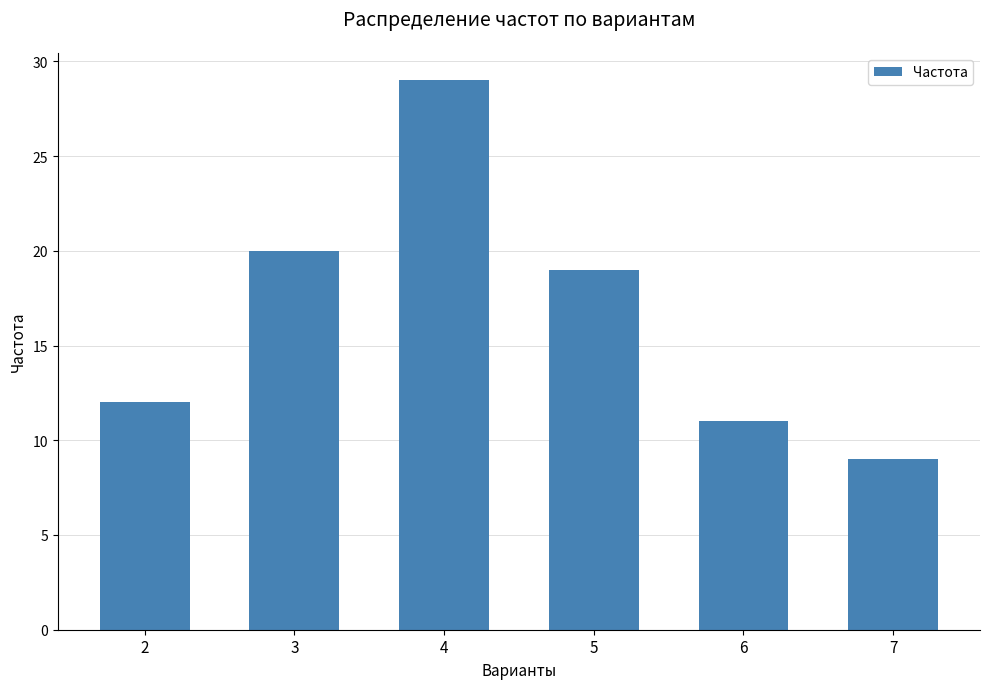

What is the difference between the values at 5 and 3?

1